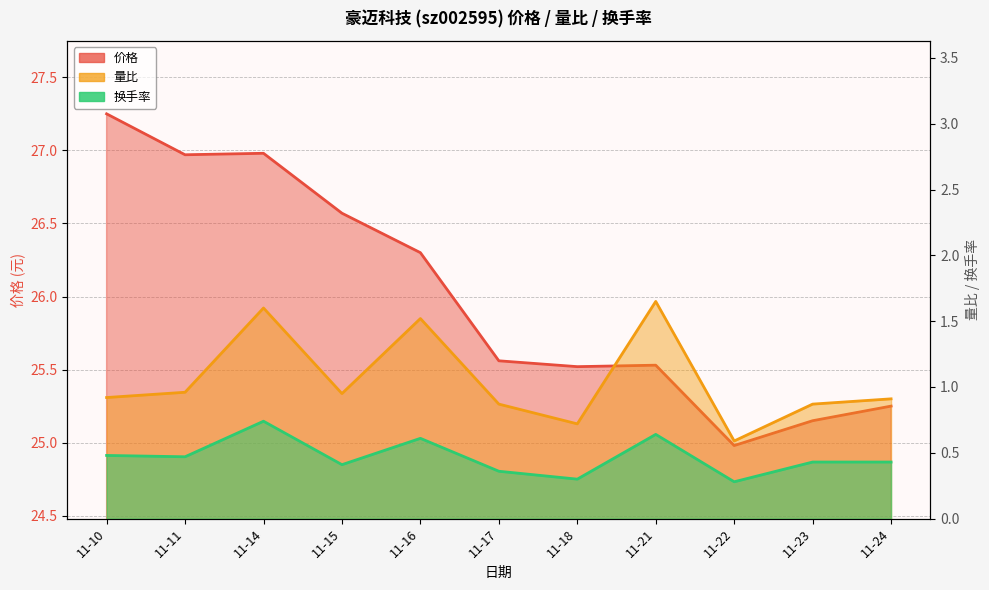

What is the spread (max minus min) of values at 11-10?

26.8